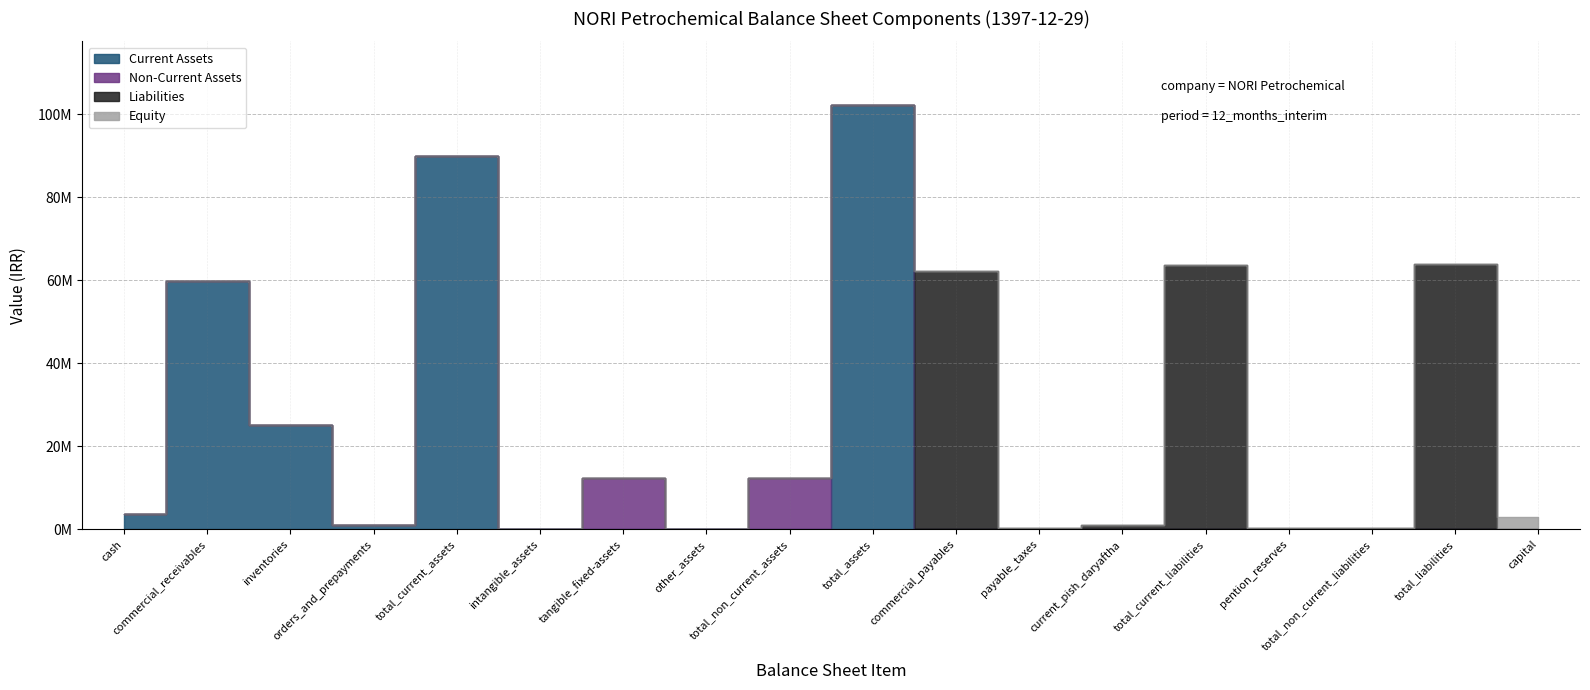

What position from the left is pention_reserves?

15